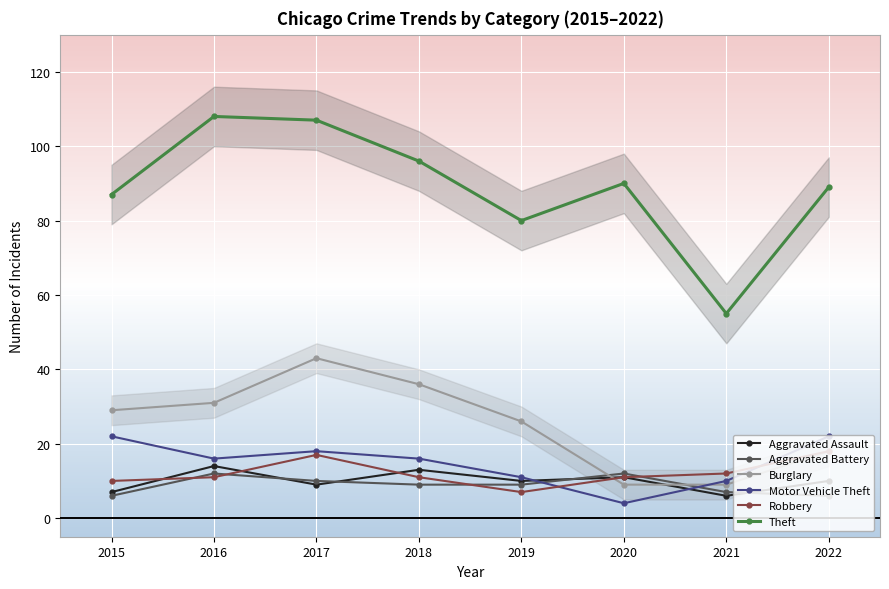

What are all the series names shown in the legend?

Aggravated Assault, Aggravated Battery, Burglary, Motor Vehicle Theft, Robbery, Theft